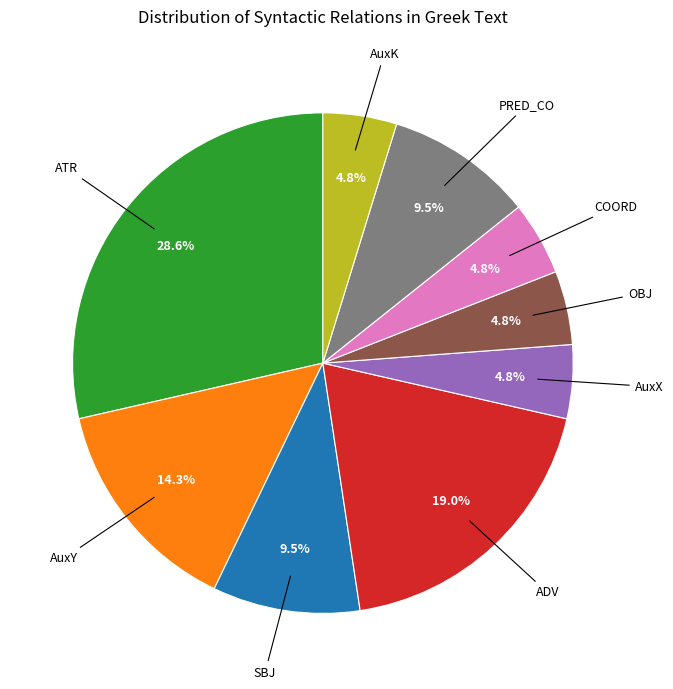

Is there a majority slice in this chart?

No